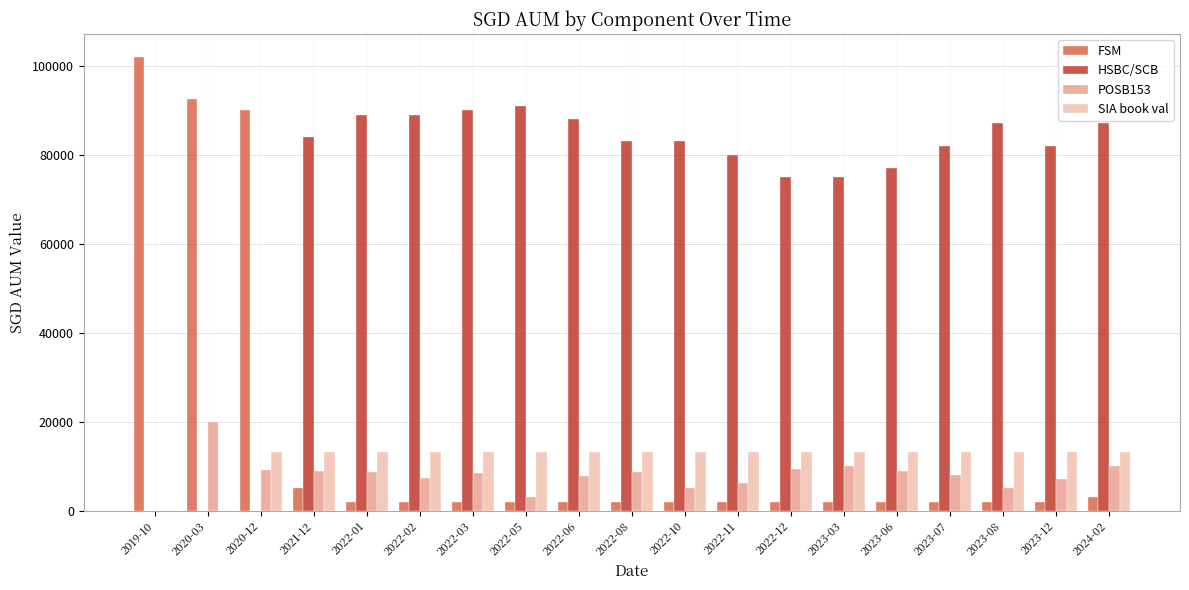

What is the sum of all SIA book val values?

222844.2